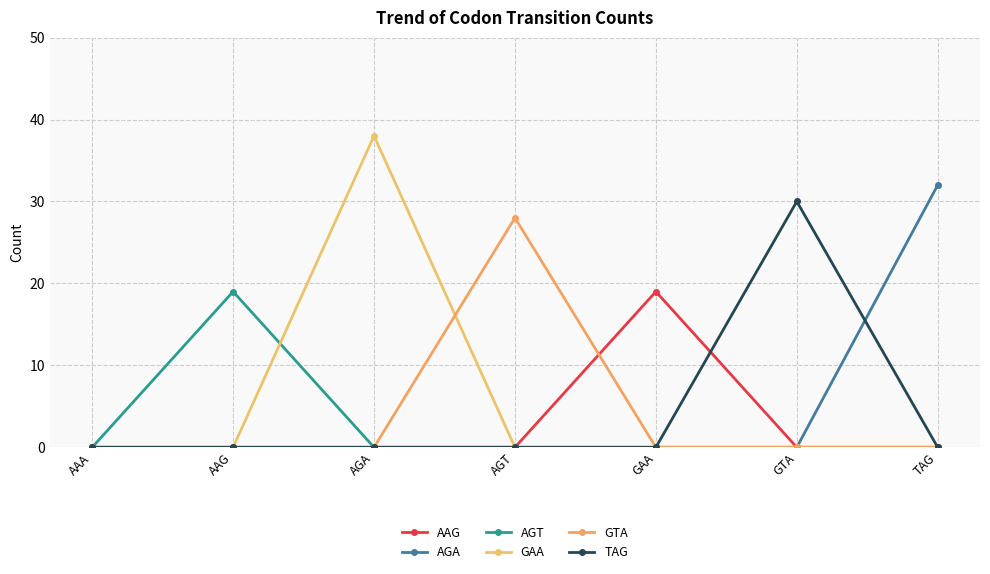

What is the difference between the highest and lowest values at AGA?

38